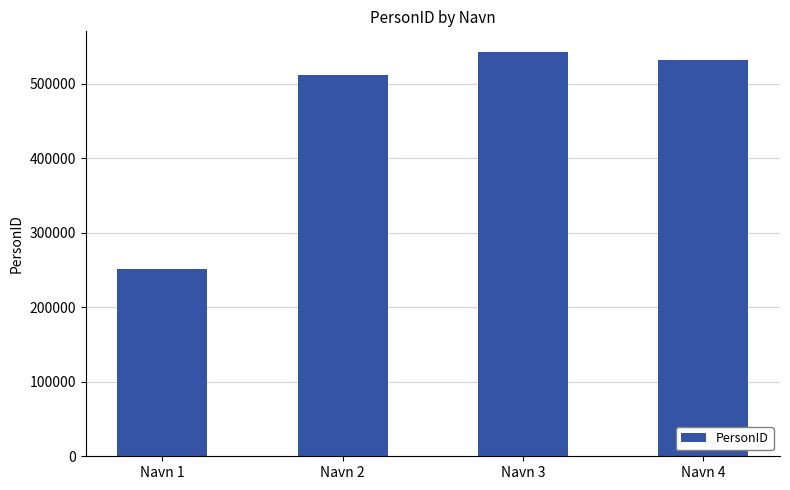

Reading left to right, transcribe all the data shown in this chart.

Navn 1=251244	Navn 2=511225	Navn 3=543312	Navn 4=532122